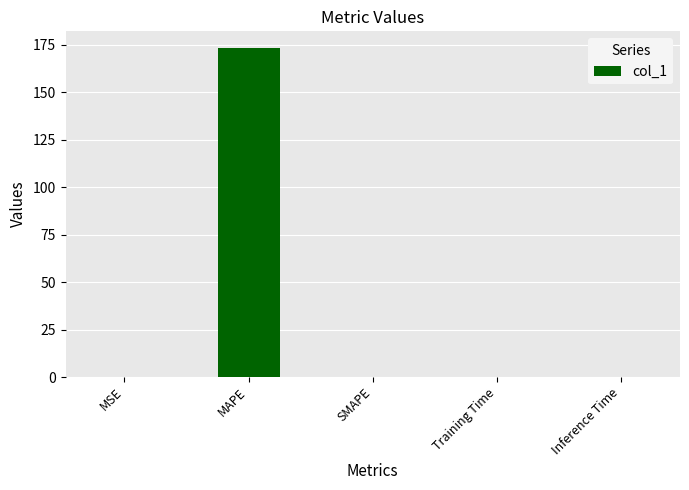

Count the number of data series in this chart.

1